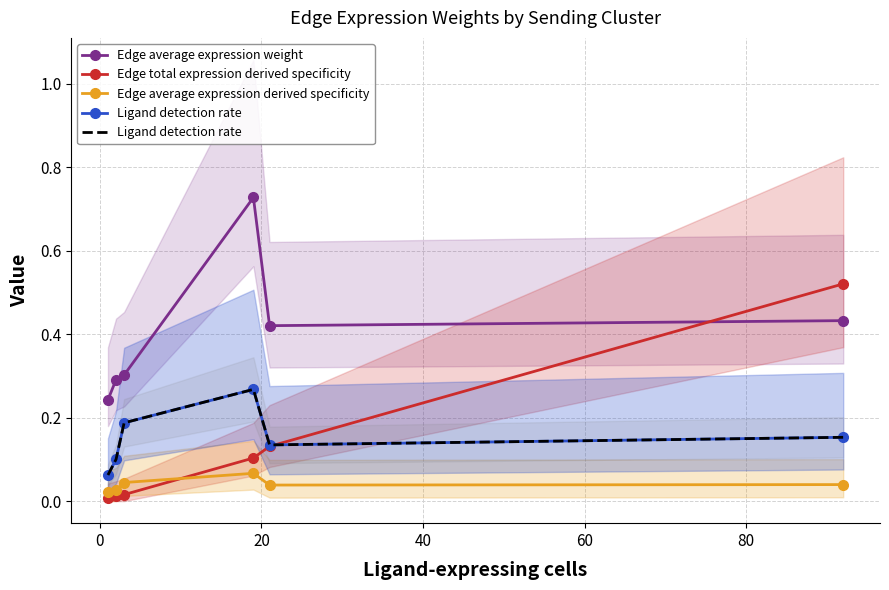

True or false: Edge total expression derived specificity has more than 1 points higher than both neighbors.

False